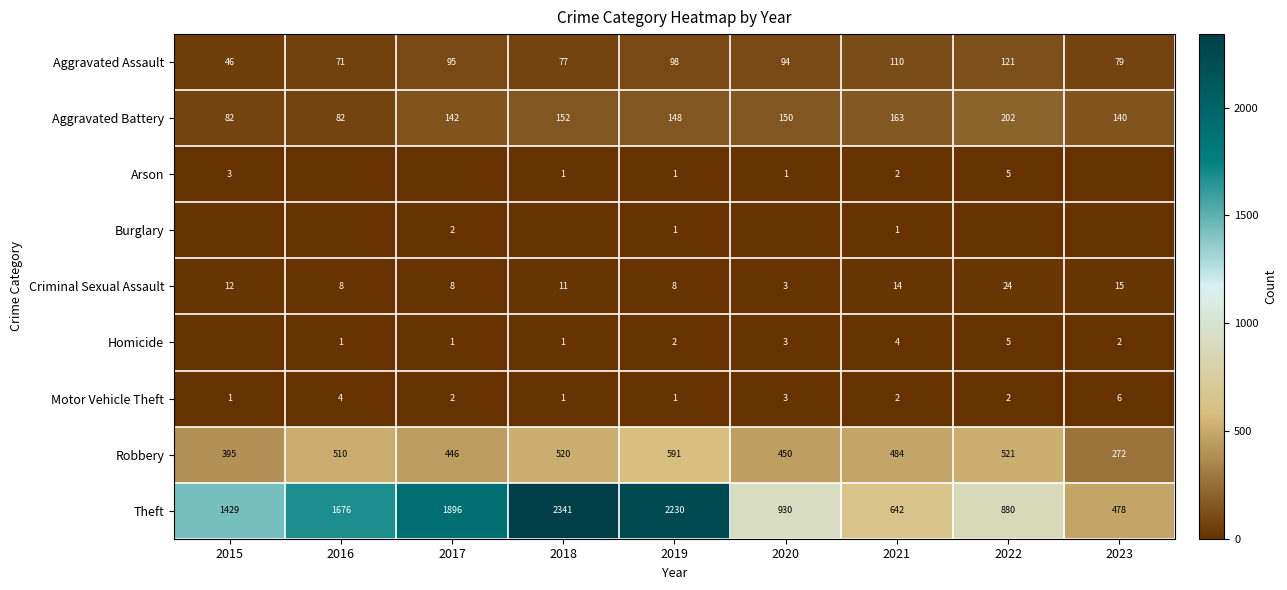

What is the difference between the highest and lowest values at 2021?

641